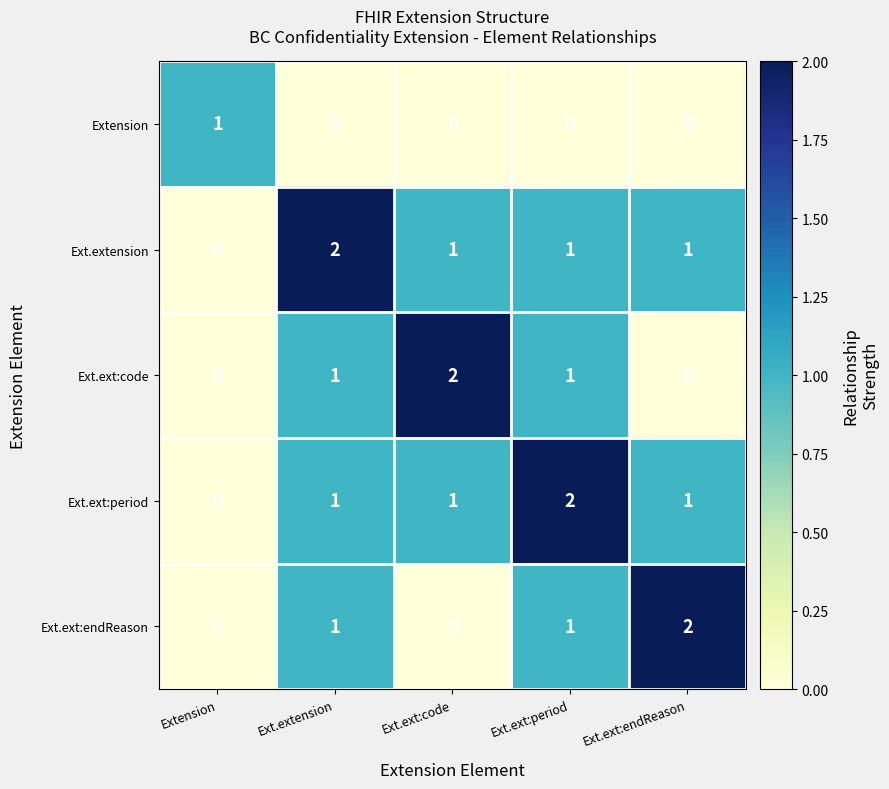

Is the value of Ext.ext:period at Ext.ext:endReason greater than the value of Extension at Ext.ext:code?

Yes